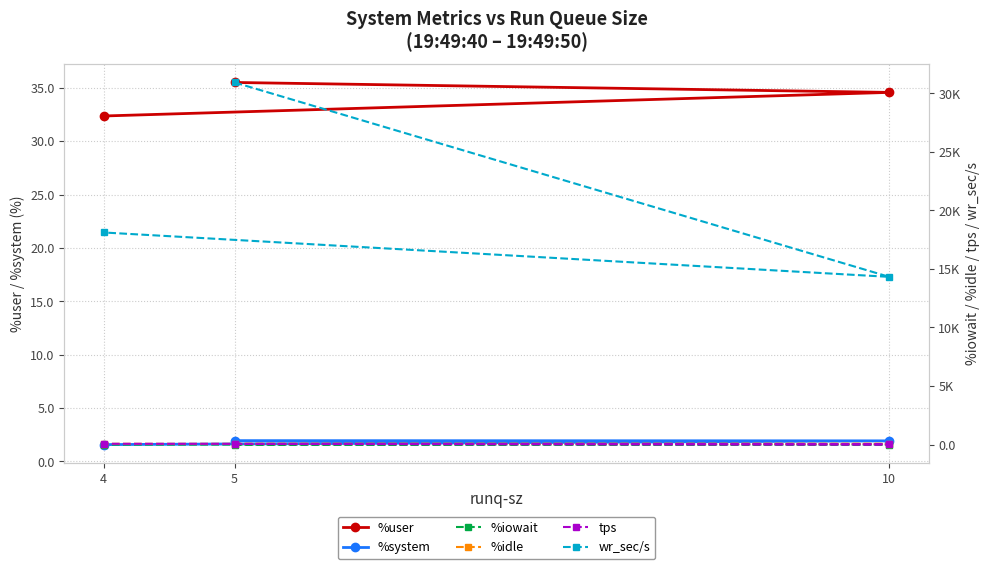

Reading right to left, list all the values displayed in this chart.

%user: 4=32.4	10=34.6	5=35.5
%system: 4=1.6	10=1.9	5=1.9
%iowait: 4=0.1	10=0.3	5=0.1
%idle: 4=66.0	10=63.2	5=62.5
tps: 4=70.4	10=19.0	5=50.6
wr_sec/s: 4=18112.0	10=14321.6	5=30921.6